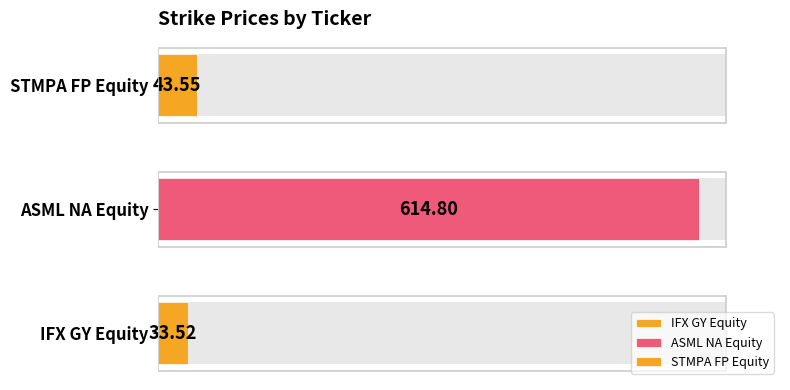

What is the sum of the values at IFX GY Equity and STMPA FP Equity?

77.1